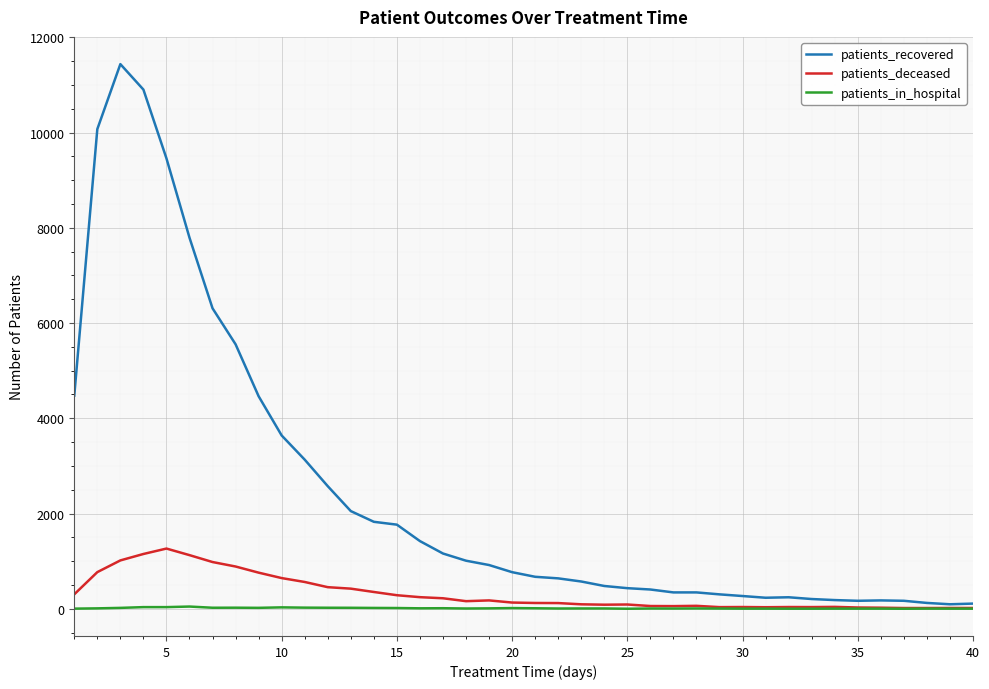

What is the greatest value displayed?

11439